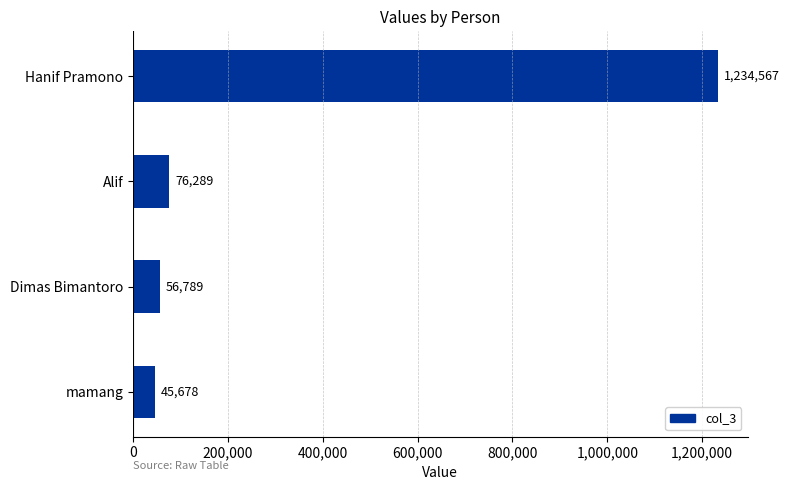

Where is the data nearest to the value 640122?

Alif